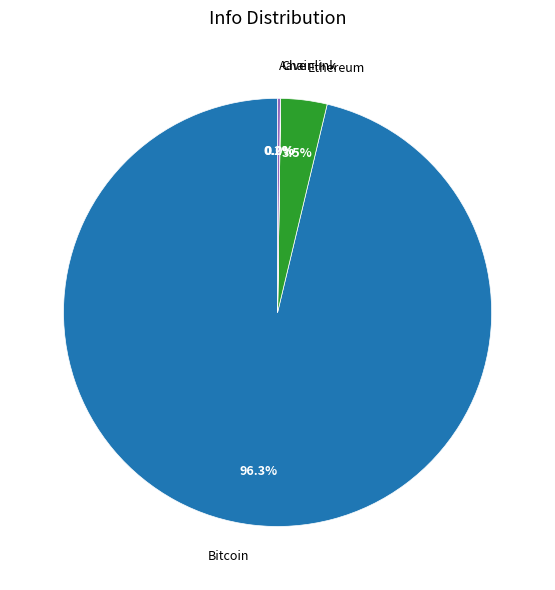

How much of the chart is everything except Bitcoin?

3.7%